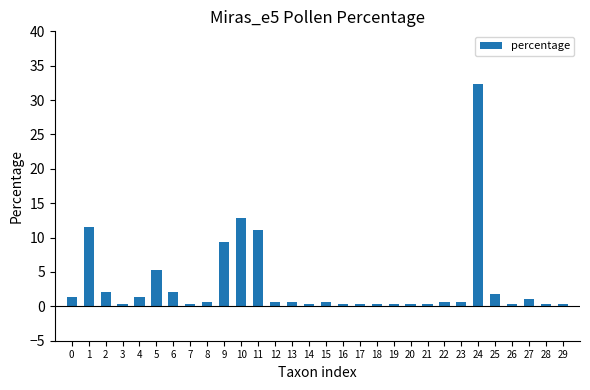

Reading left to right, extract all data points from this chart.

1.4	11.5	2.1	0.3	1.4	5.2	2.1	0.3	0.7	9.4	12.9	11.1	0.7	0.7	0.3	0.7	0.3	0.3	0.3	0.3	0.3	0.3	0.7	0.7	32.4	1.7	0.3	1.0	0.3	0.3